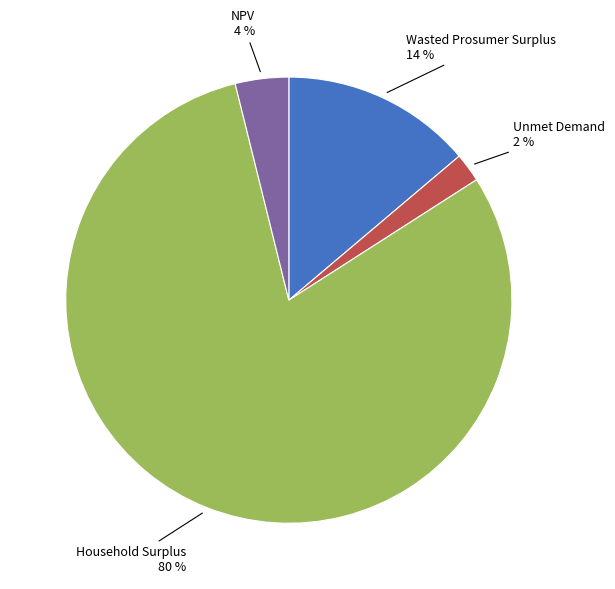

Which has a higher value, Household Surplus or Unmet Demand?

Household Surplus